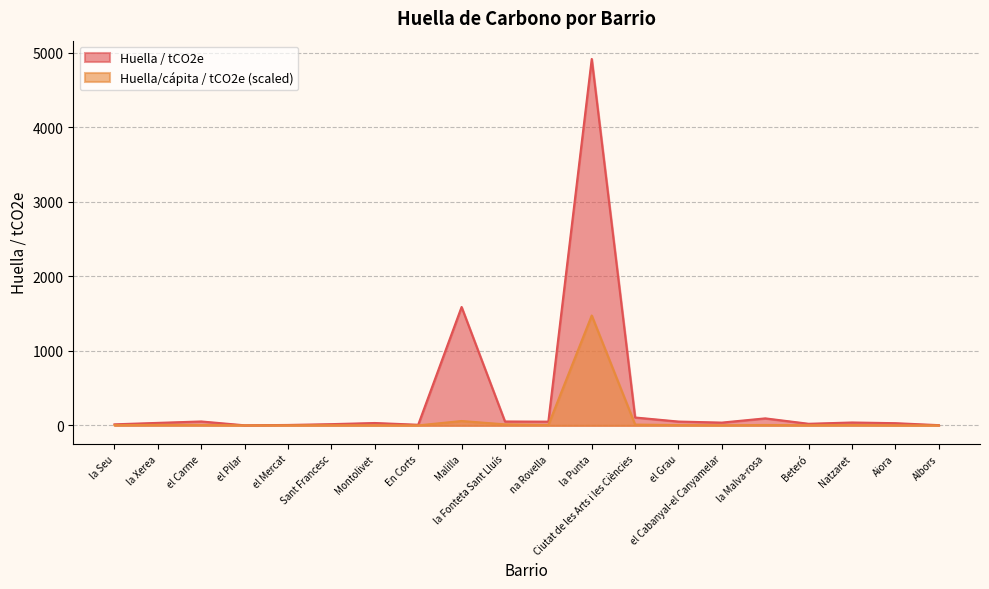

What are all the series names shown in the legend?

Huella / tCO2e, Huella/cápita / tCO2e (scaled)